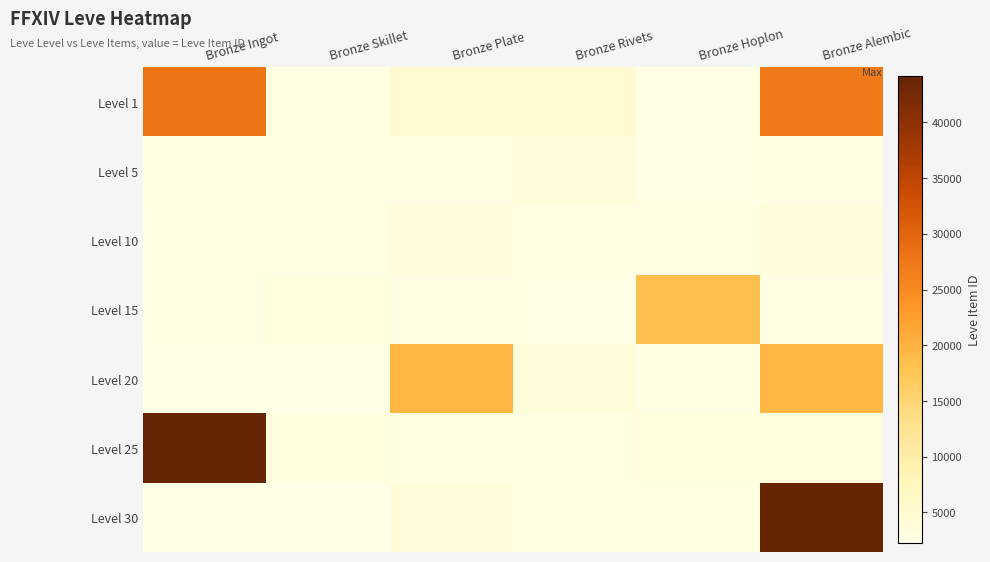

At Bronze Skillet, list the series in order from largest to smallest.

Level 25, Level 15, Level 5, Level 10, Level 1, Level 30, Level 20